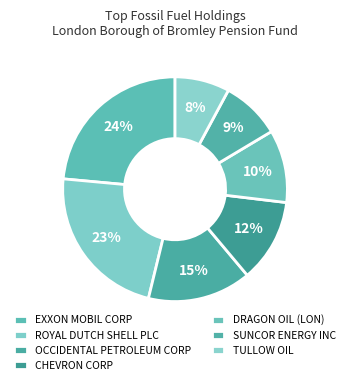

The OCCIDENTAL PETROLEUM CORP slice represents 15% of the pie. True or false?

True